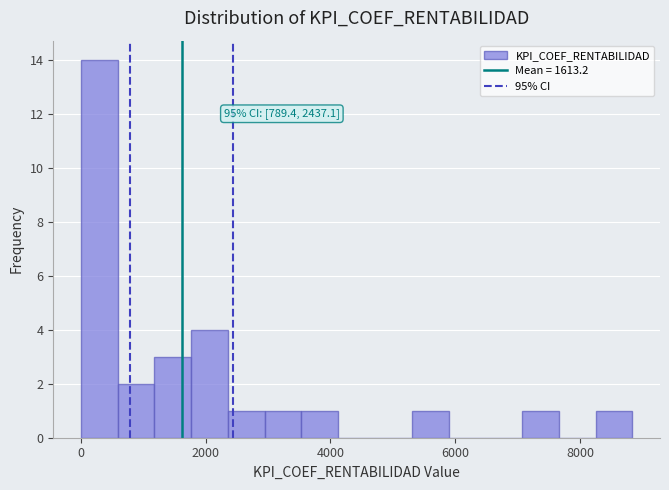

Around what value on the x-axis is the tallest bar? Give the approximate position of its centre, as read against the axis.

200